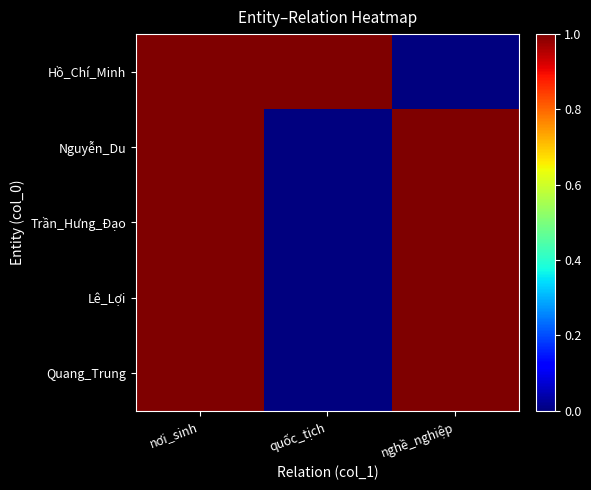

Count the number of data series in this chart.

5